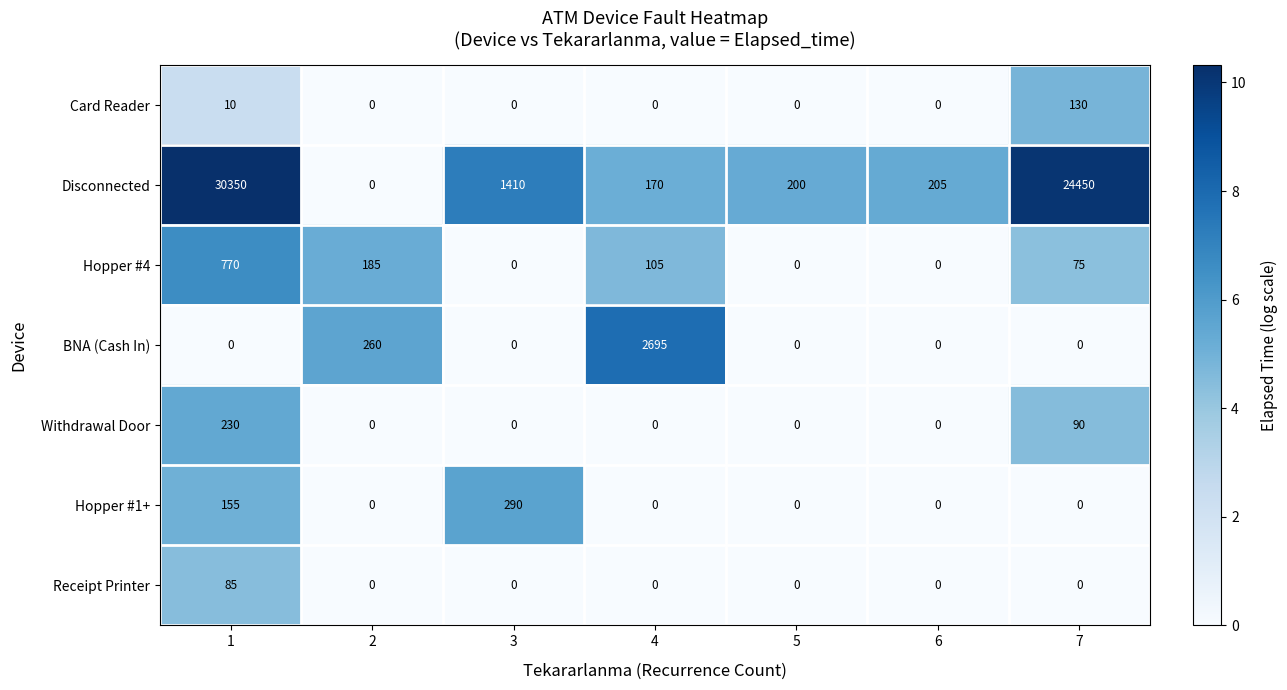

Rank the series by their maximum value, from highest to lowest.

Disconnected, BNA (Cash In), Hopper #4, Hopper #1+, Withdrawal Door, Card Reader, Receipt Printer